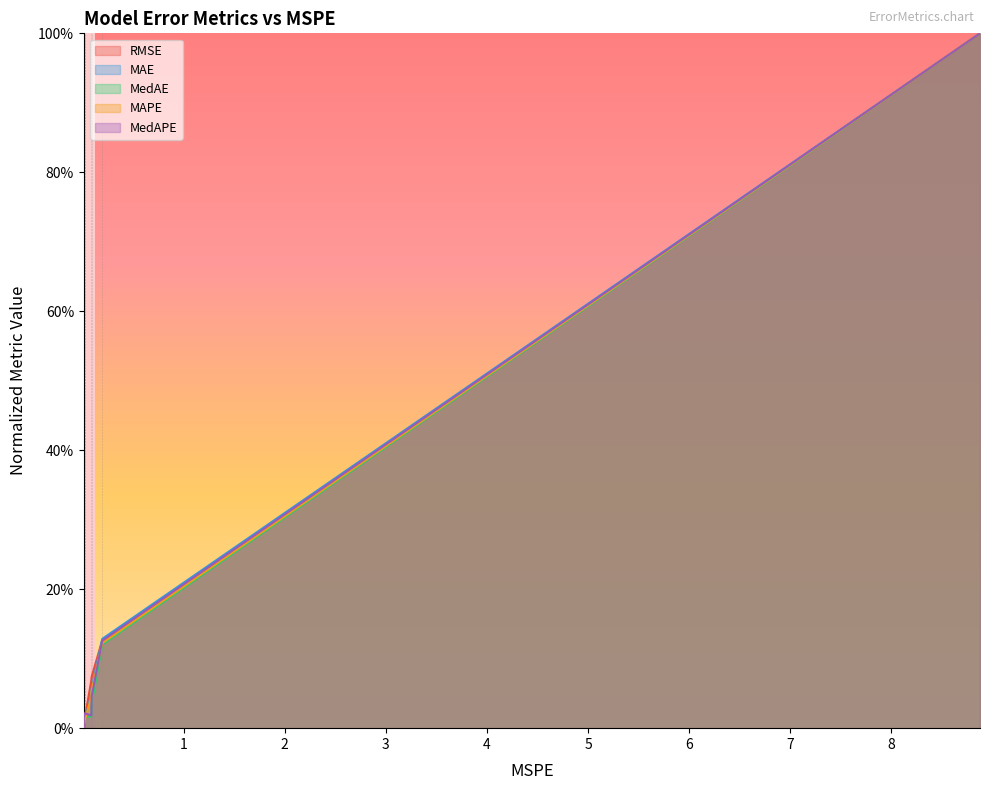

True or false: MedAE and RMSE cross at least once.

True